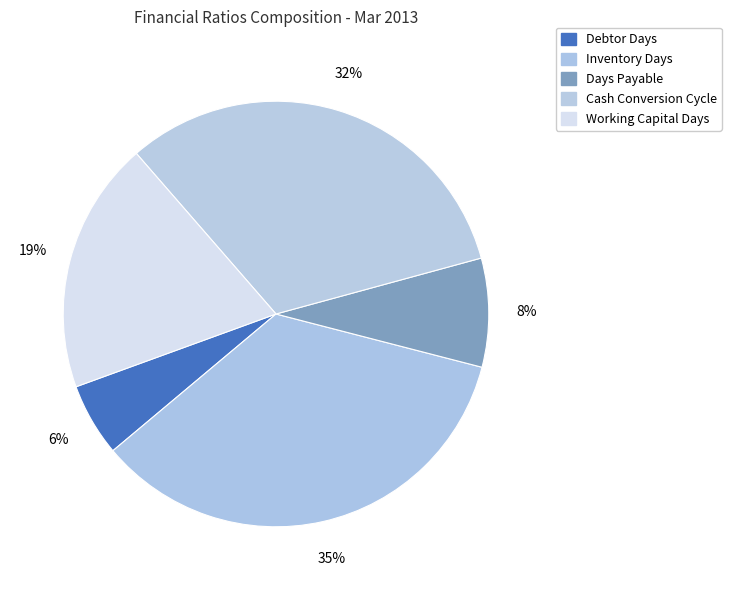

To the nearest percent, what portion does Working Capital Days represent?

19%